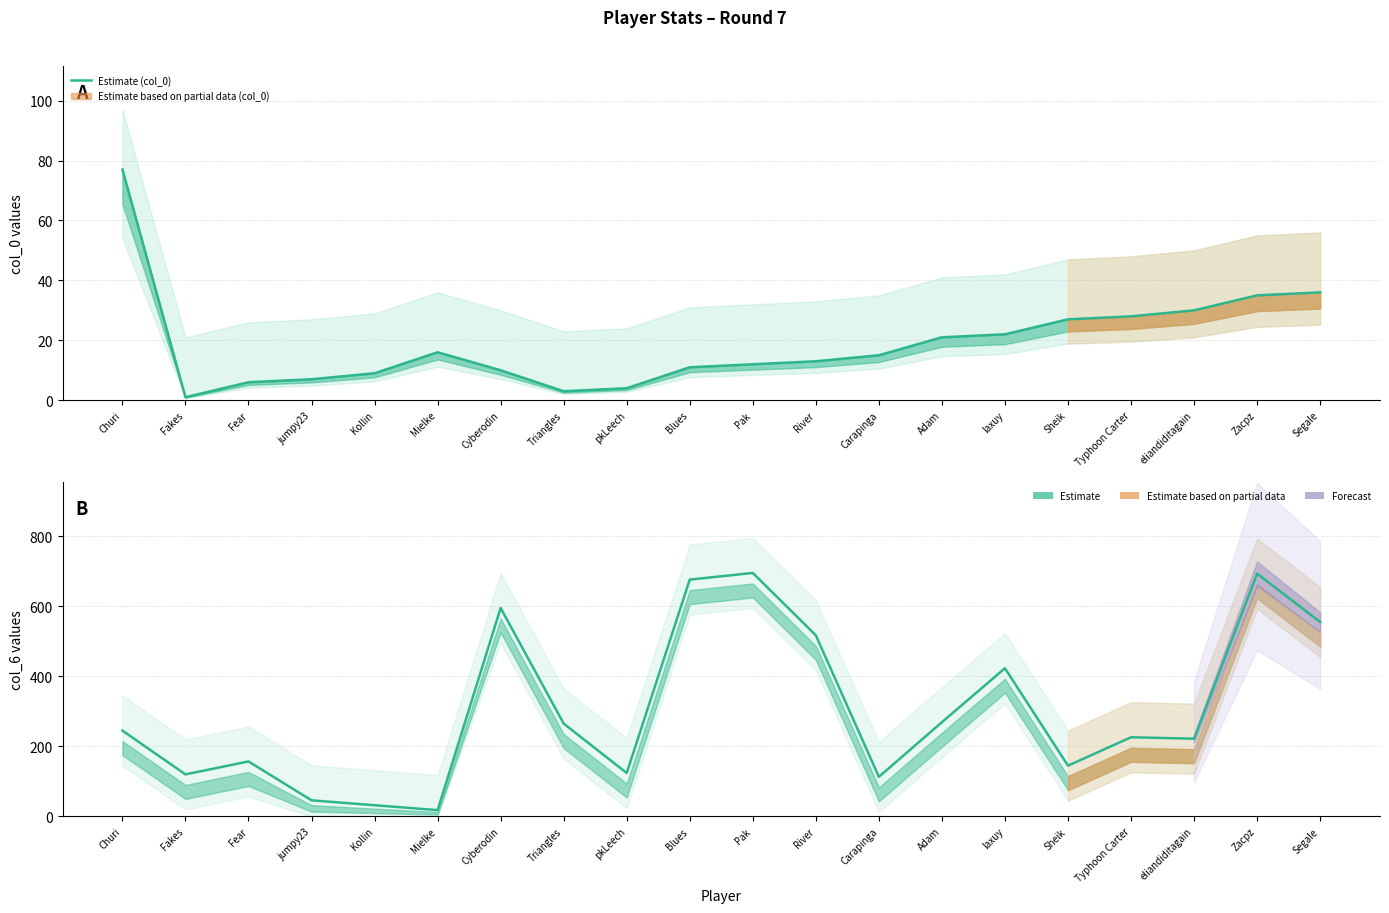

Is the value of Estimate (col_6) at Cyberodin greater than the value of Estimate (col_0) at Zacpz?

Yes